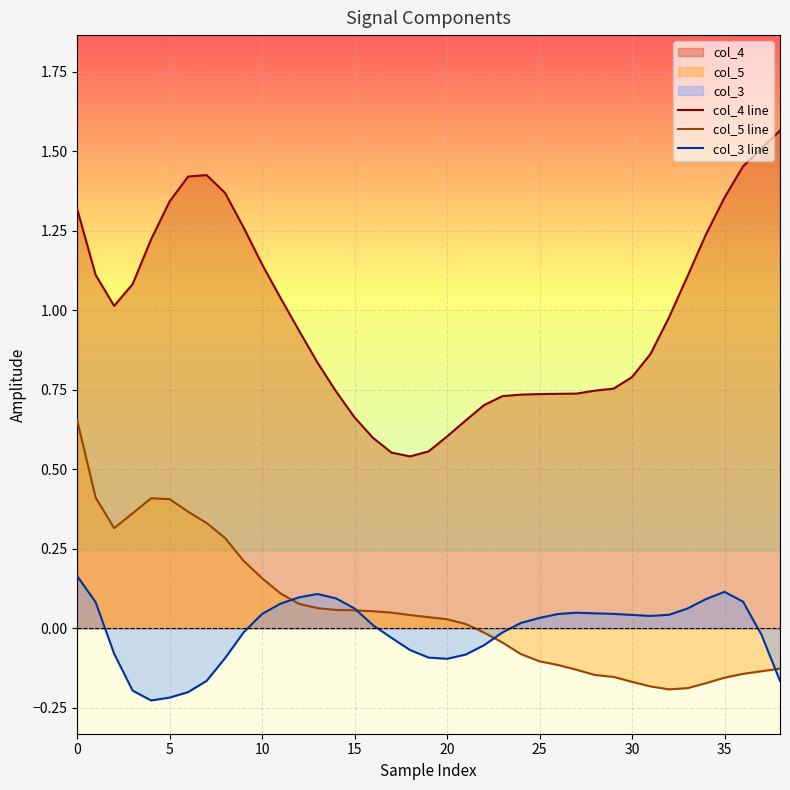

True or false: col_4 line has more than 1 interior local peaks.

False